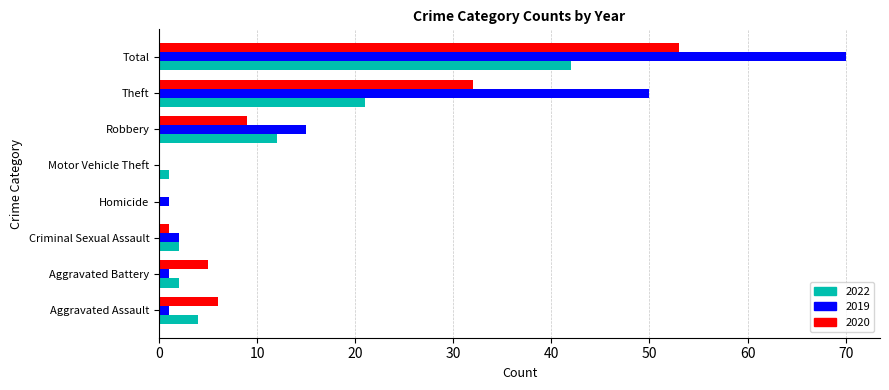

What is the sum of the 2020 values at Motor Vehicle Theft and Aggravated Battery?

5